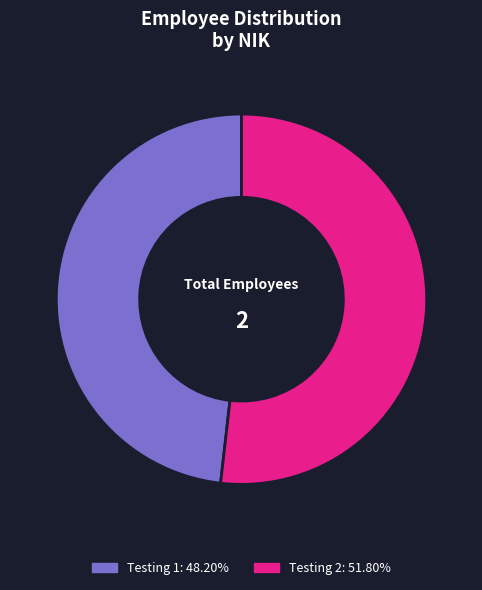

Do Testing 1: 48.20% and Testing 2: 51.80% together represent more than half of the pie?

Yes